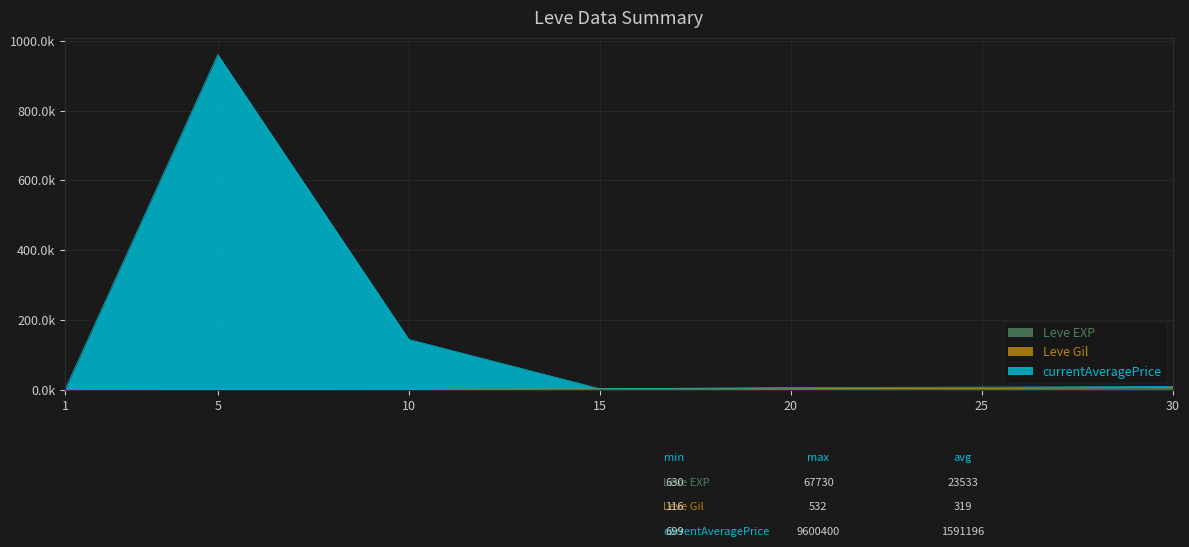

Which category has the highest value in the currentAveragePrice series?

5